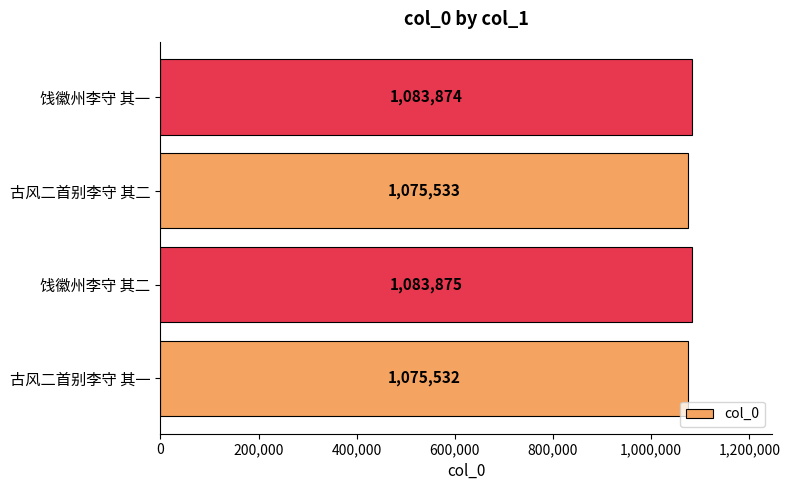

Which category has the highest value across all series?

饯徽州李守 其二